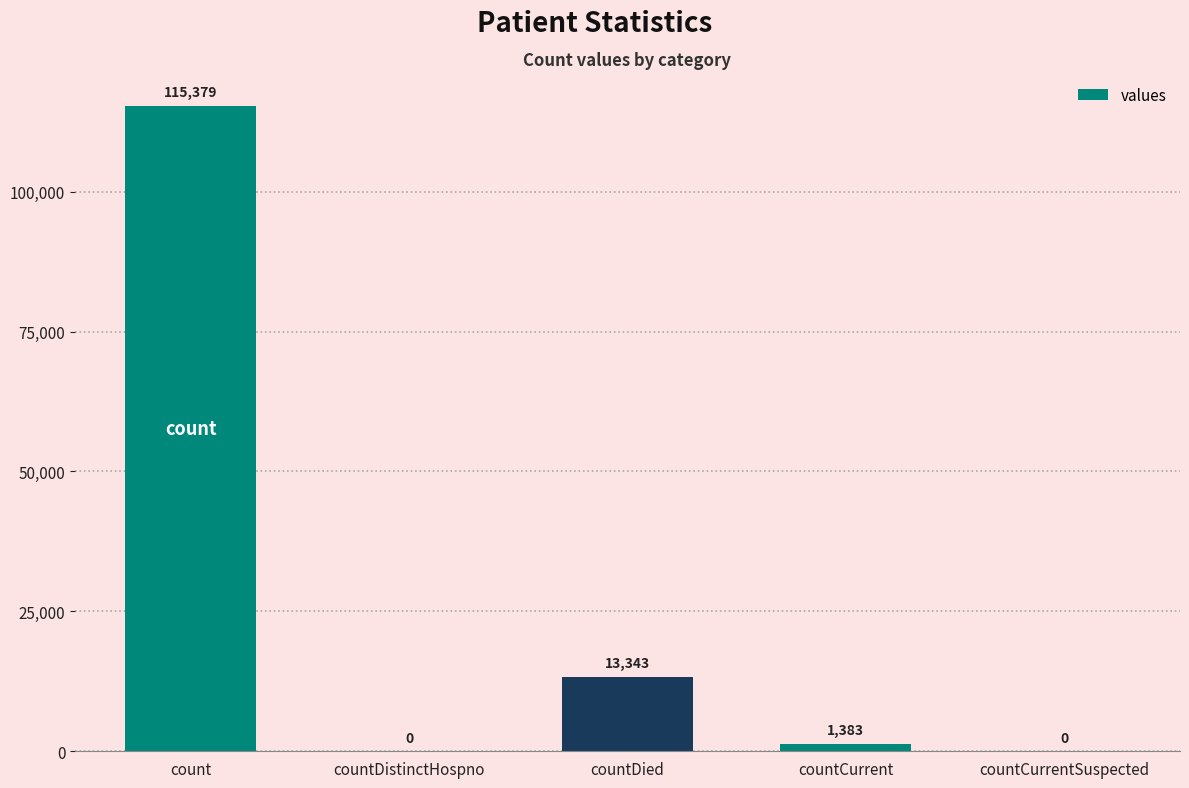

Reading right to left, transcribe all the data shown in this chart.

0	1383	13343	0	115379